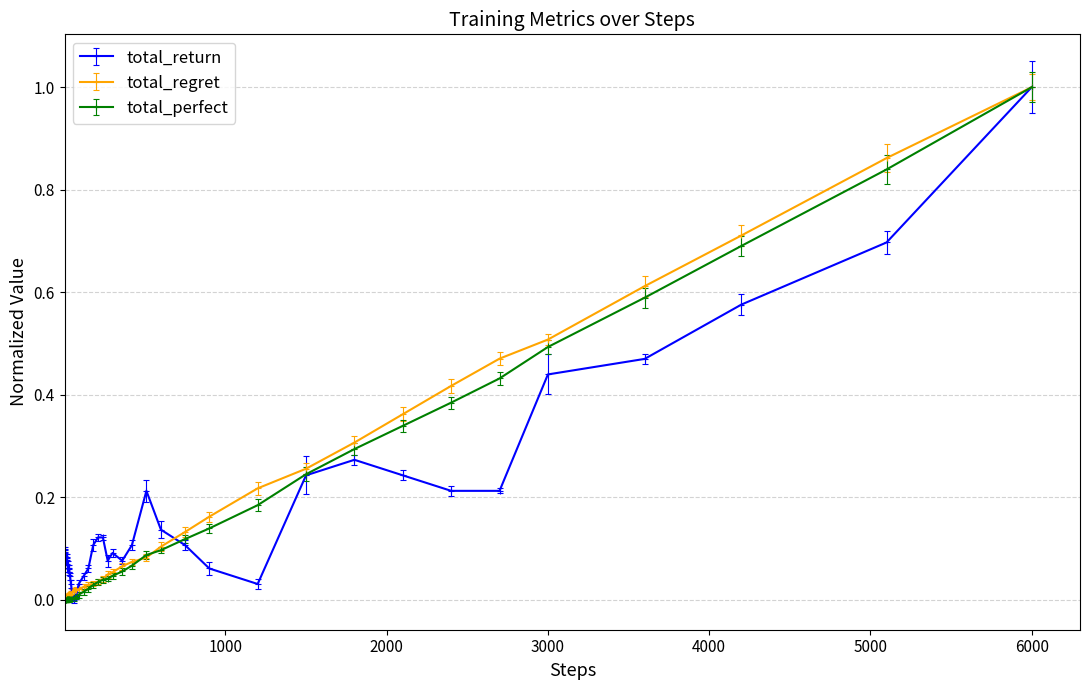

What is the greatest value displayed?

1.0